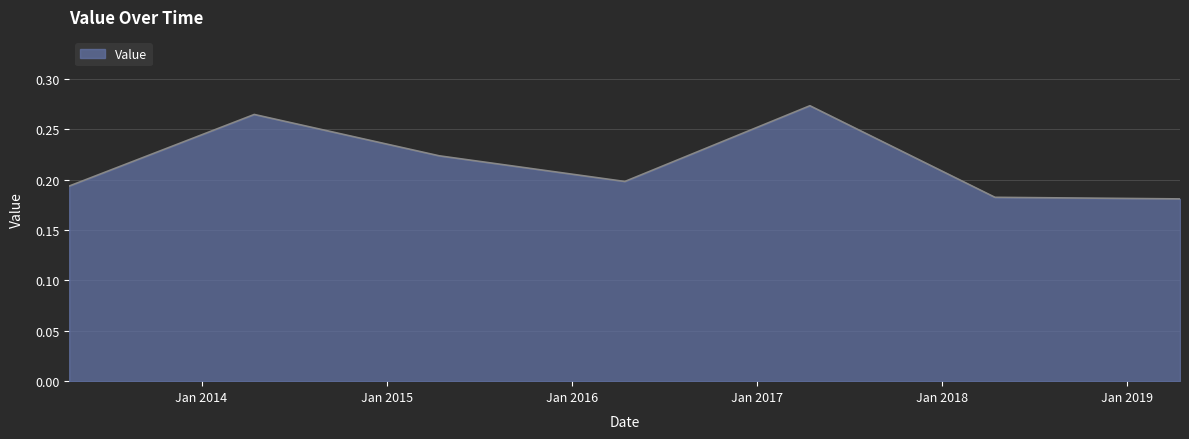

Count the values in the range 0 to 1.

7